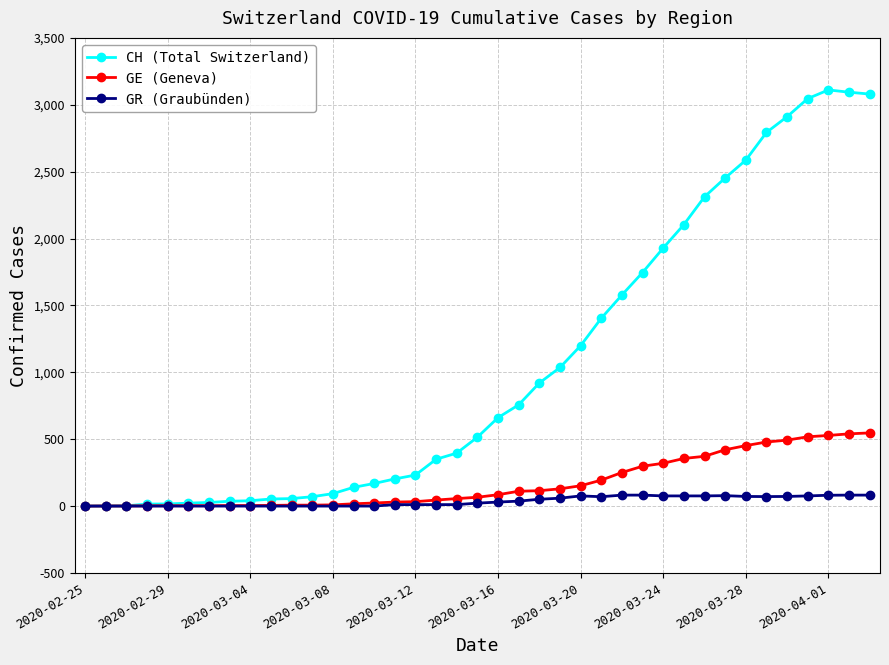

List the series in order of their peak value, lowest first.

GR (Graubünden), GE (Geneva), CH (Total Switzerland)